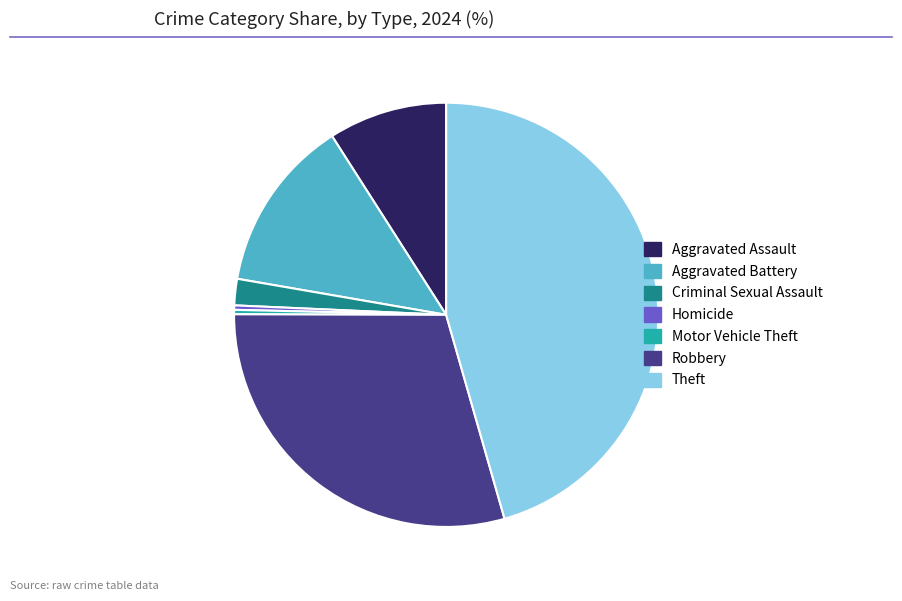

Which slice is the largest?

Theft